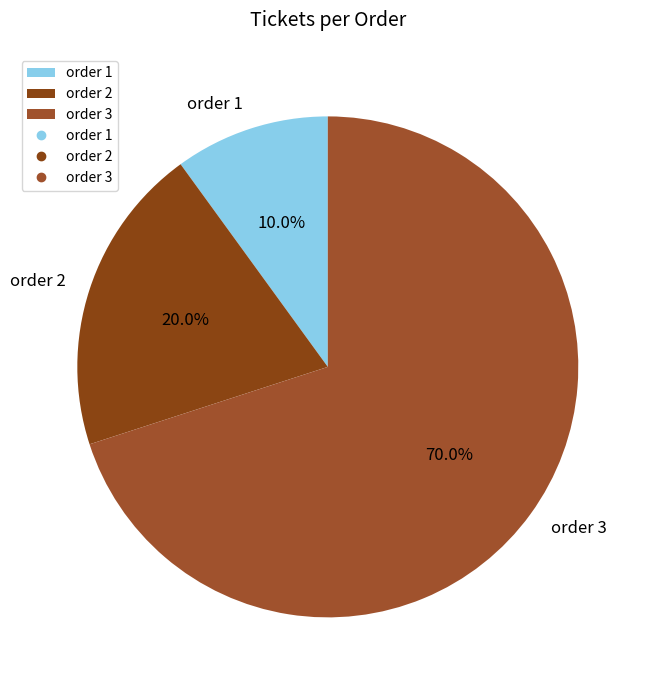

Which slice is the smallest?

order 1